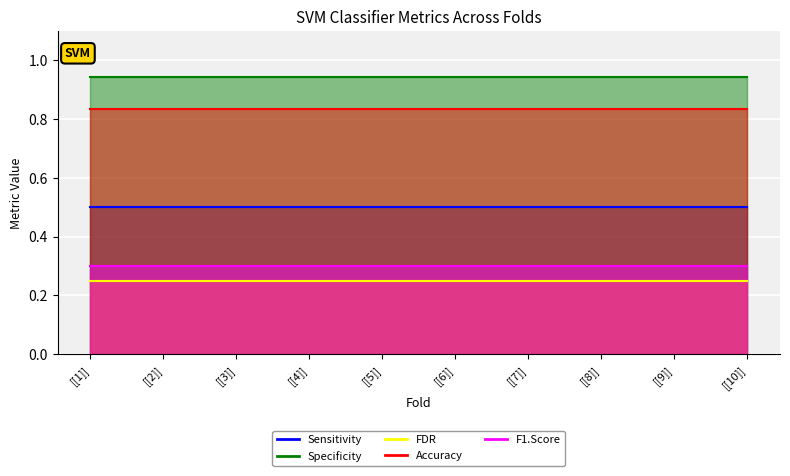

What is the value of the Sensitivity point at the 7th from the left?

0.5